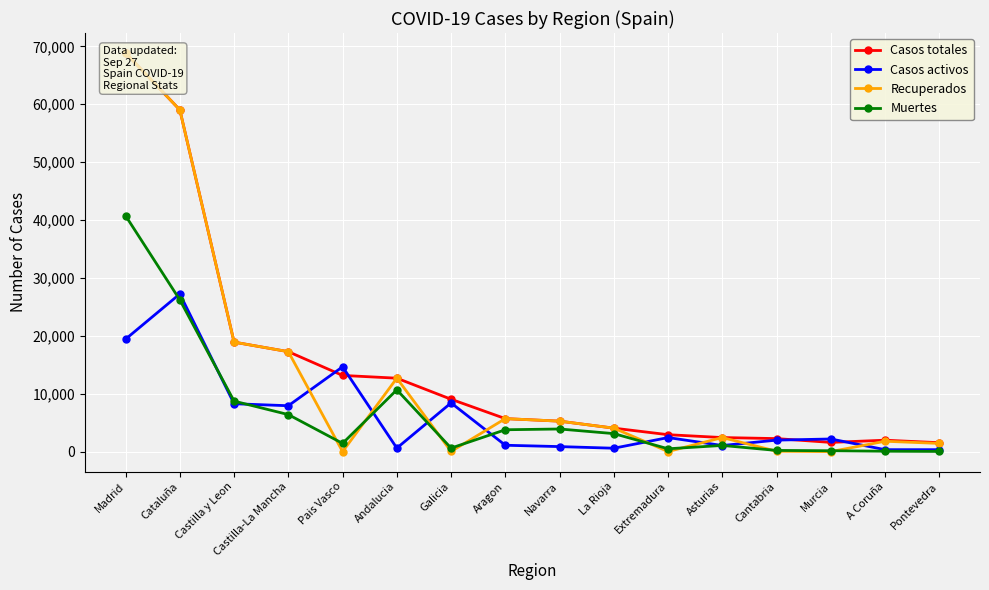

What is the difference between the Casos activos values at Castilla y Leon and Navarra?

7403